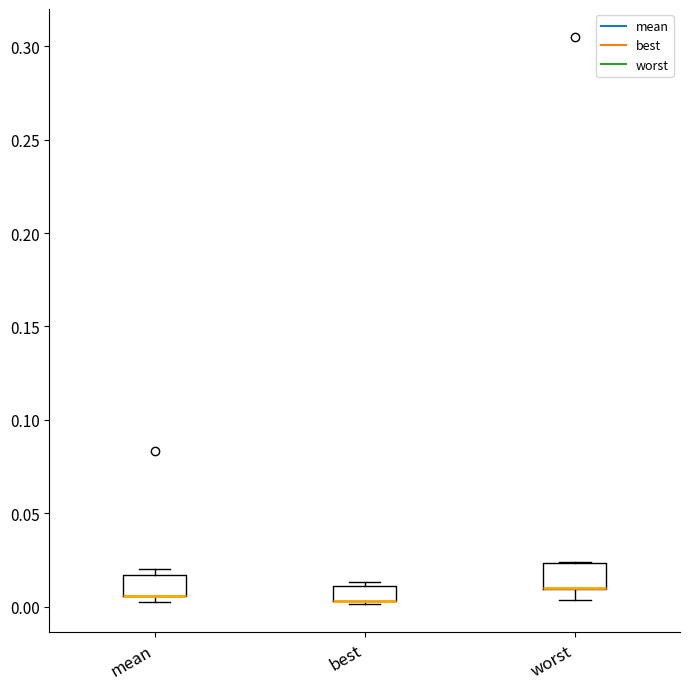

Reading left to right, transcribe this box plot: for each box, give where its median line is, the range the box spans, and where its two whiskers end, as read against the y-axis. The values are not printed on the chart, so give them approximately, as read against the axis.

mean: median 0.005 (drawn on the box's lower edge), box 0.005 to 0.015, whiskers 0.000 to 0.020
best: median 0.005 (drawn on the box's lower edge), box 0.005 to 0.010, whiskers 0.000 to 0.015
worst: median 0.010 (drawn on the box's lower edge), box 0.010 to 0.025, whiskers 0.005 to 0.025